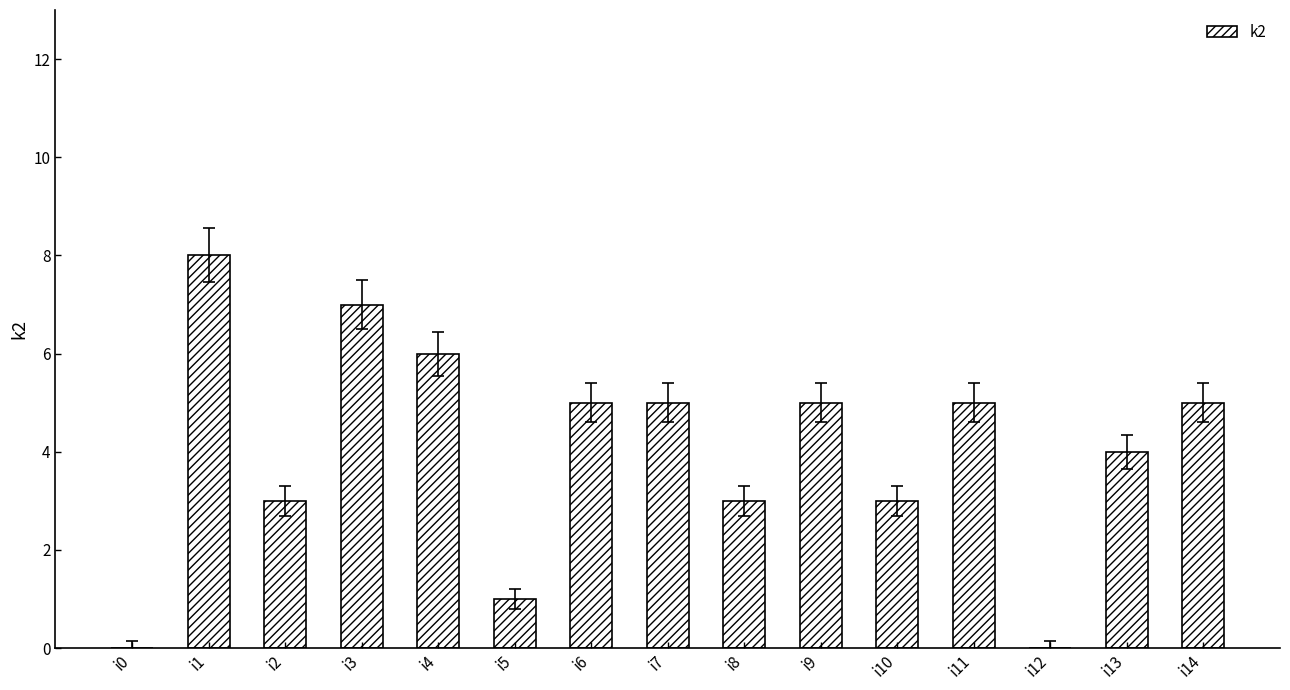

Reading left to right, what are all the values shown in this chart?

0	8	3	7	6	1	5	5	3	5	3	5	0	4	5